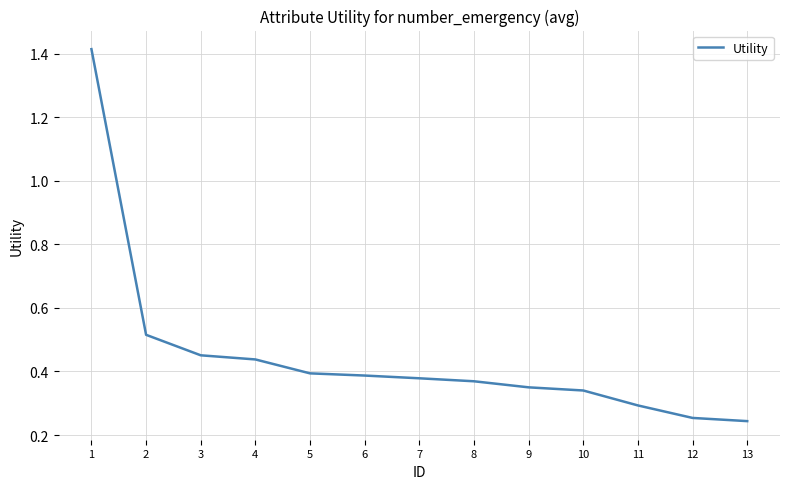

What is the sum of all values?

5.8